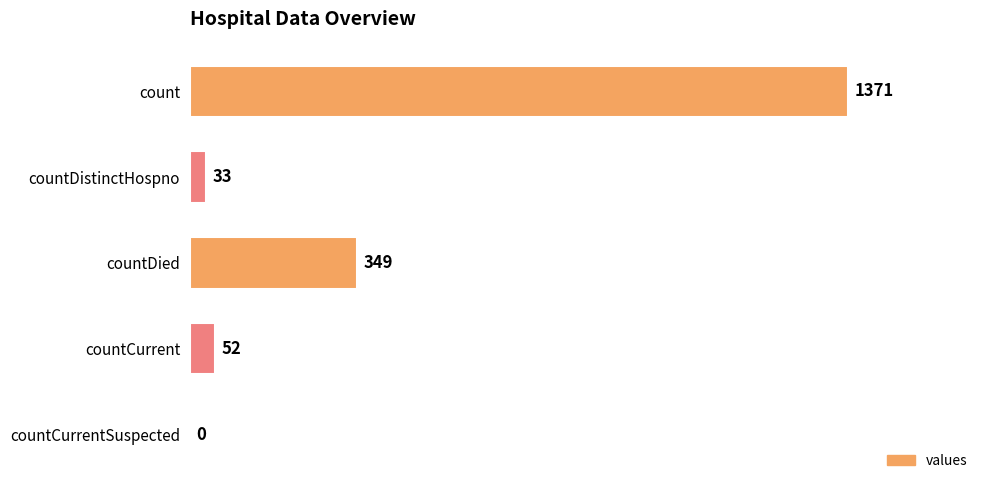

Reading top to bottom, extract all data points from this chart.

count=1371	countDistinctHospno=33	countDied=349	countCurrent=52	countCurrentSuspected=0